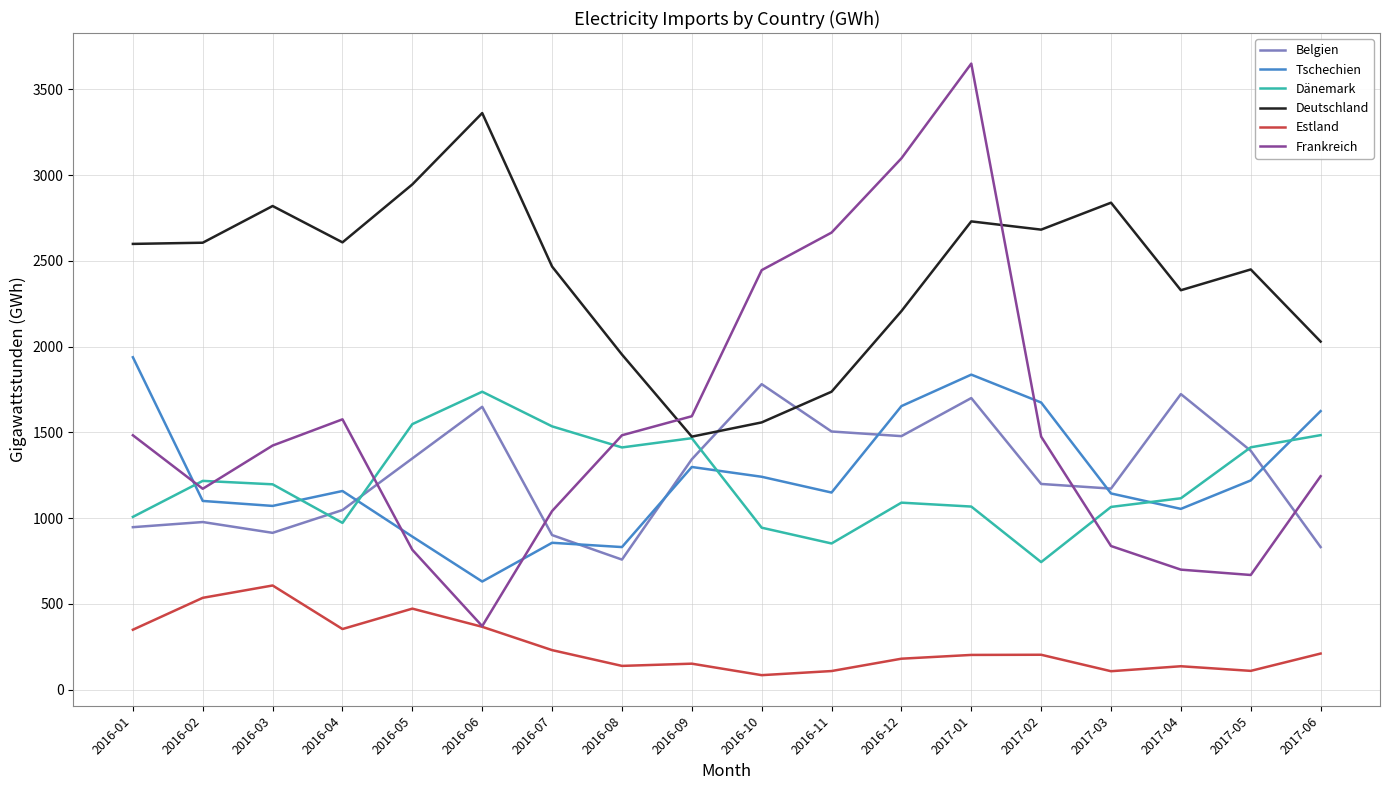

Which series has the widest spread of values?

Frankreich